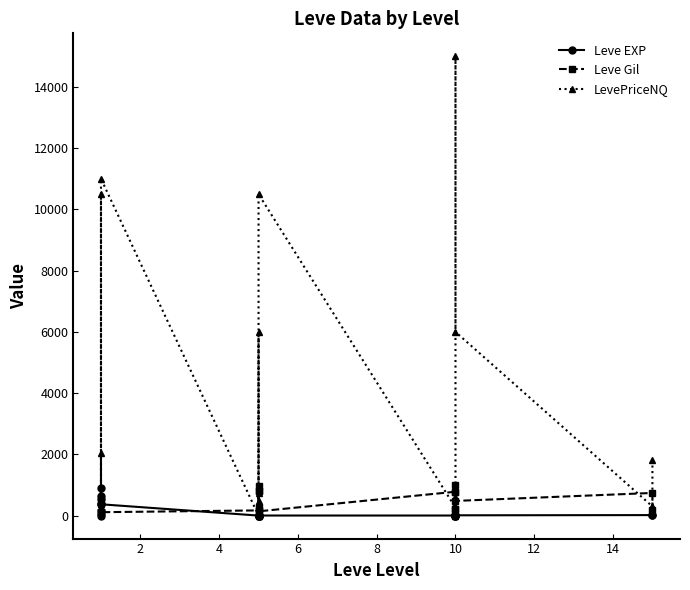

Does the chart display data point markers on the line(s)?

Yes